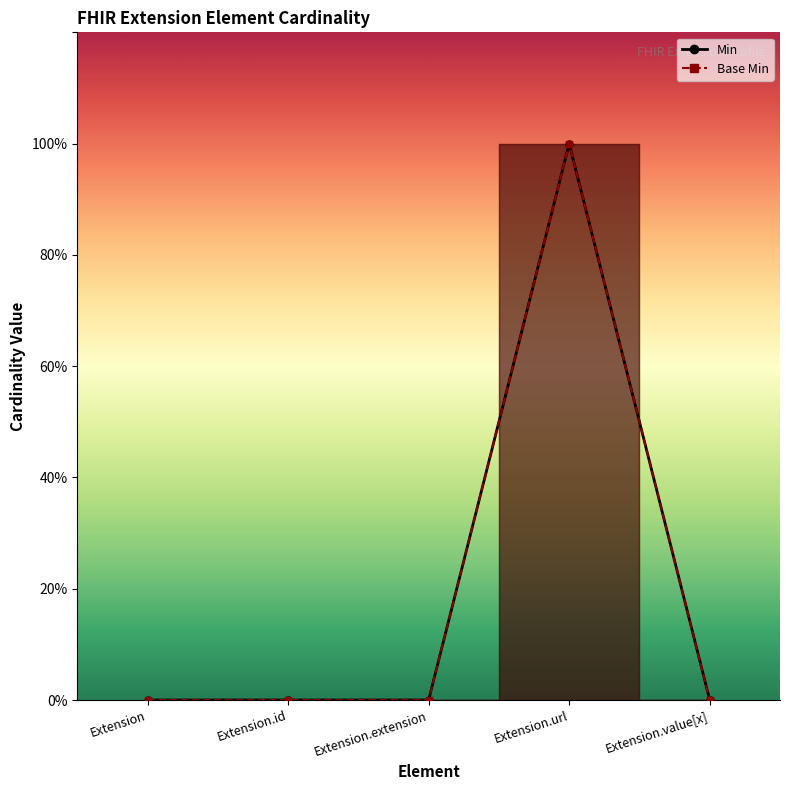

Rank the series at Extension.url from lowest to highest value.

Min, Base Min